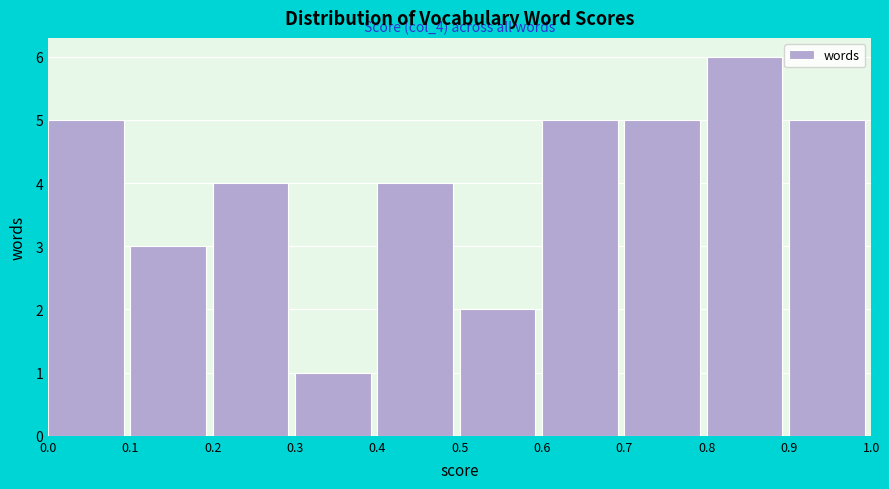

Over which range of the x-axis is the bar tallest?

0.8 to 0.9